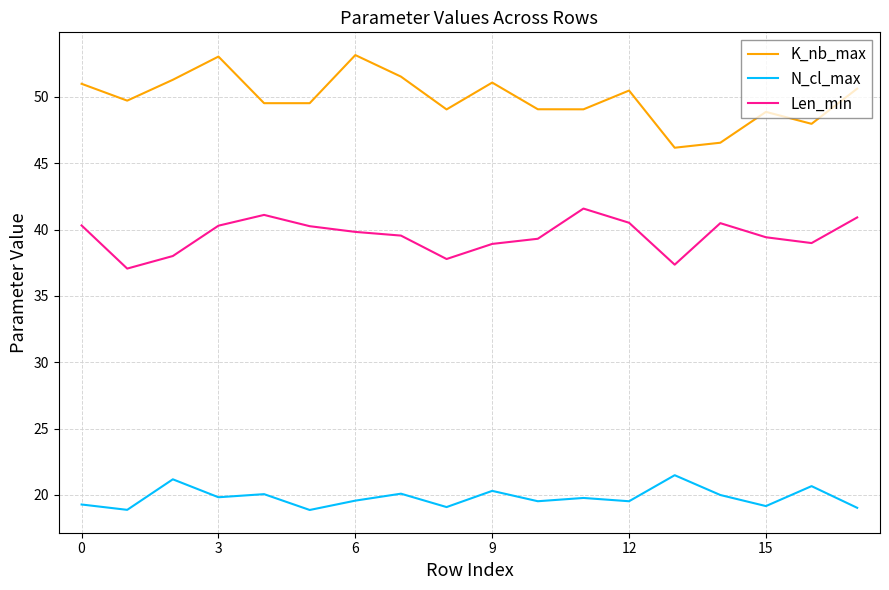

Which series has the largest total across all categories?

K_nb_max